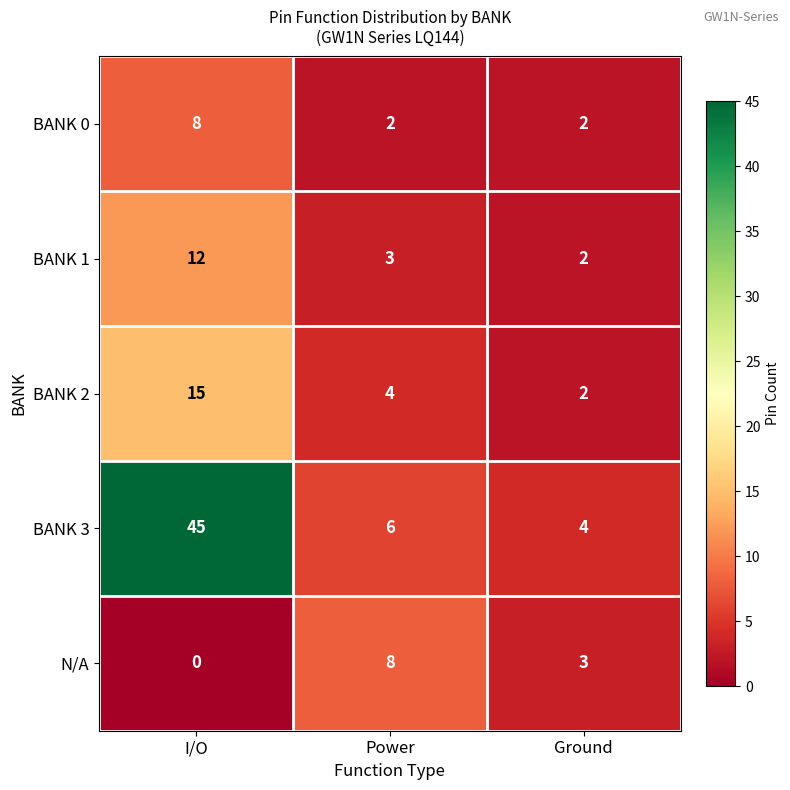

Reading right to left, what are all the values shown in this chart?

BANK 0: Ground=2	Power=2	I/O=8
BANK 1: Ground=2	Power=3	I/O=12
BANK 2: Ground=2	Power=4	I/O=15
BANK 3: Ground=4	Power=6	I/O=45
N/A: Ground=3	Power=8	I/O=0